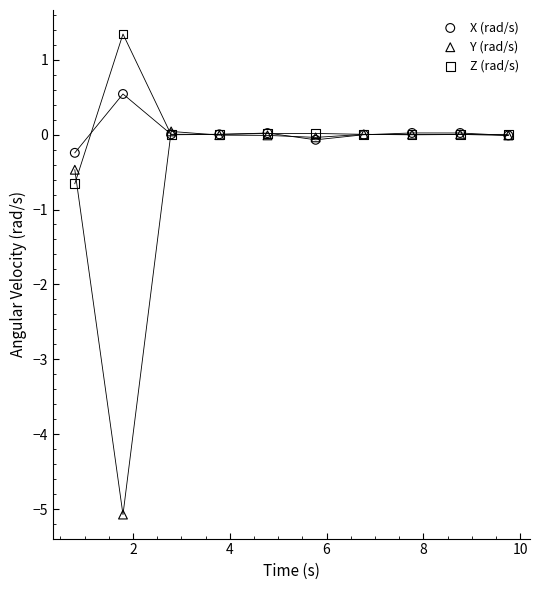

Which series contains the lowest Y value?

Y (rad/s)